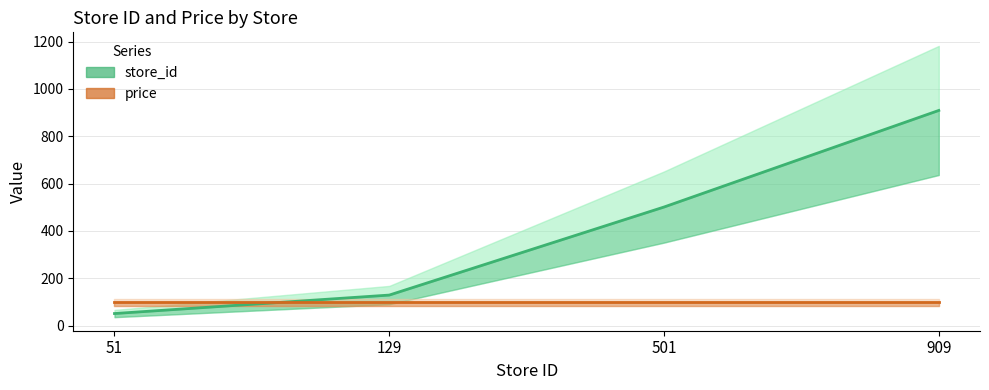

The value at 129 is 36. True or false?

False